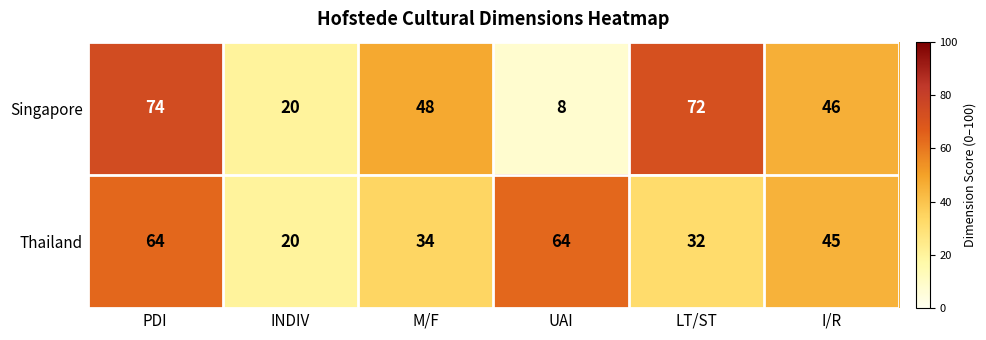

Which series has the largest total across all categories?

Singapore